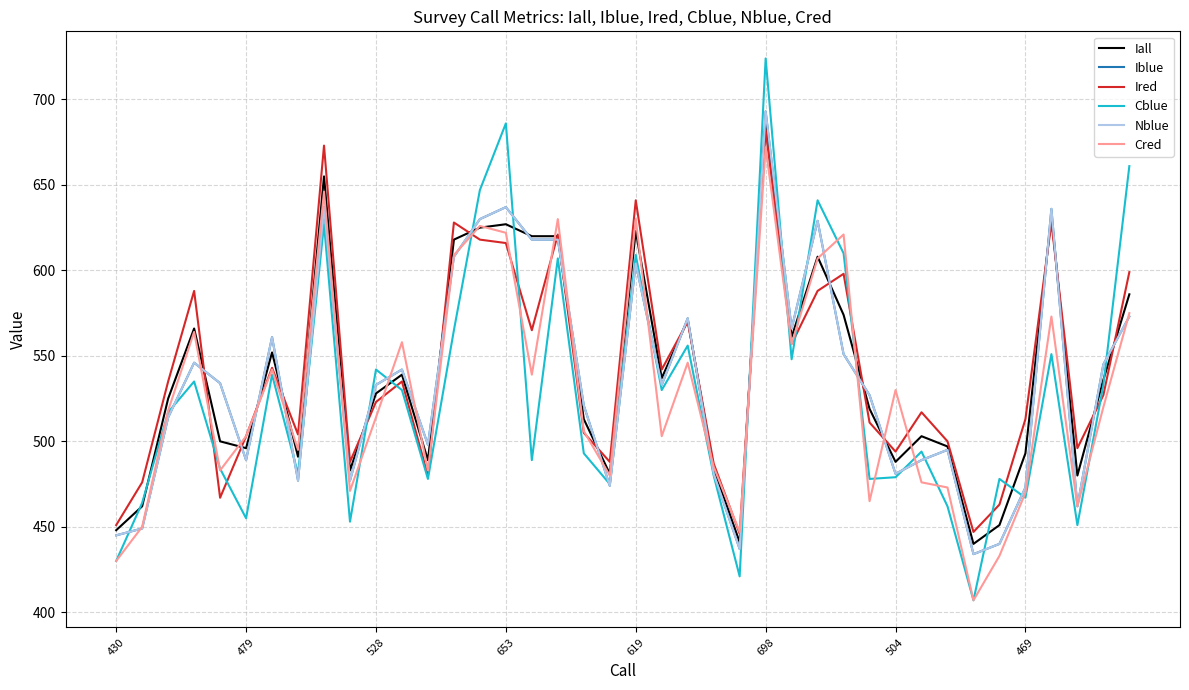

How many times do Nblue and Ired cross each other?

20